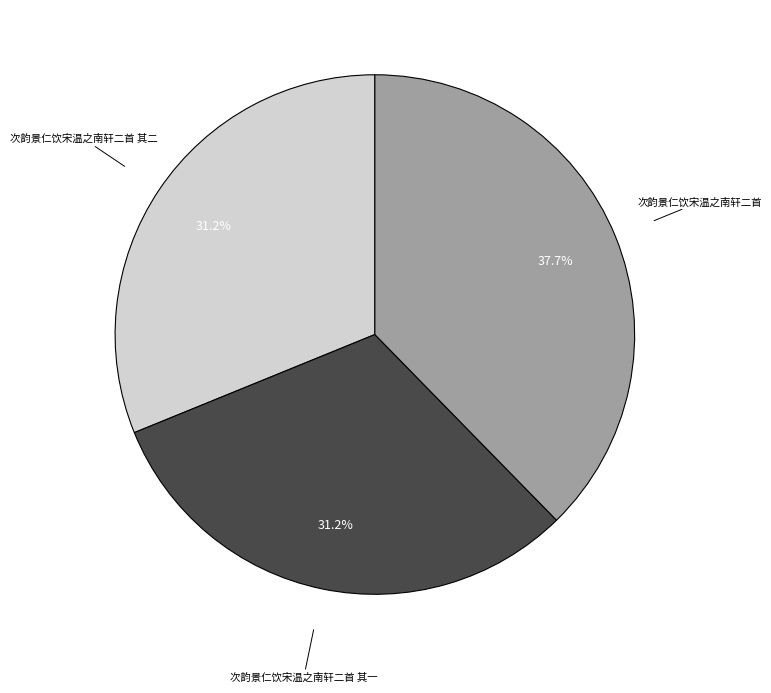

Which has a higher value, 次韵景仁饮宋温之南轩二首 其二 or 次韵景仁饮宋温之南轩二首?

次韵景仁饮宋温之南轩二首